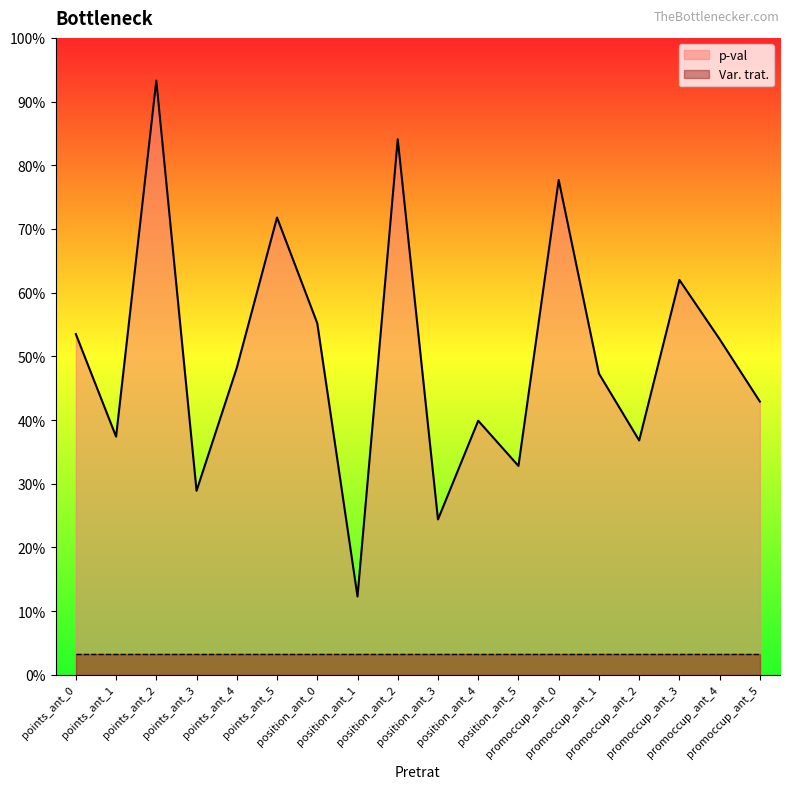

What position from the right is position_ant_3?

9